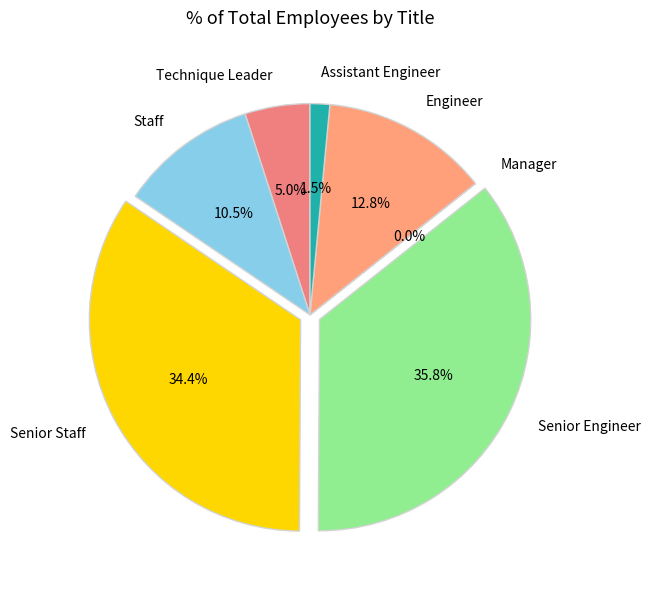

What is the largest slice in the pie chart?

Senior Engineer